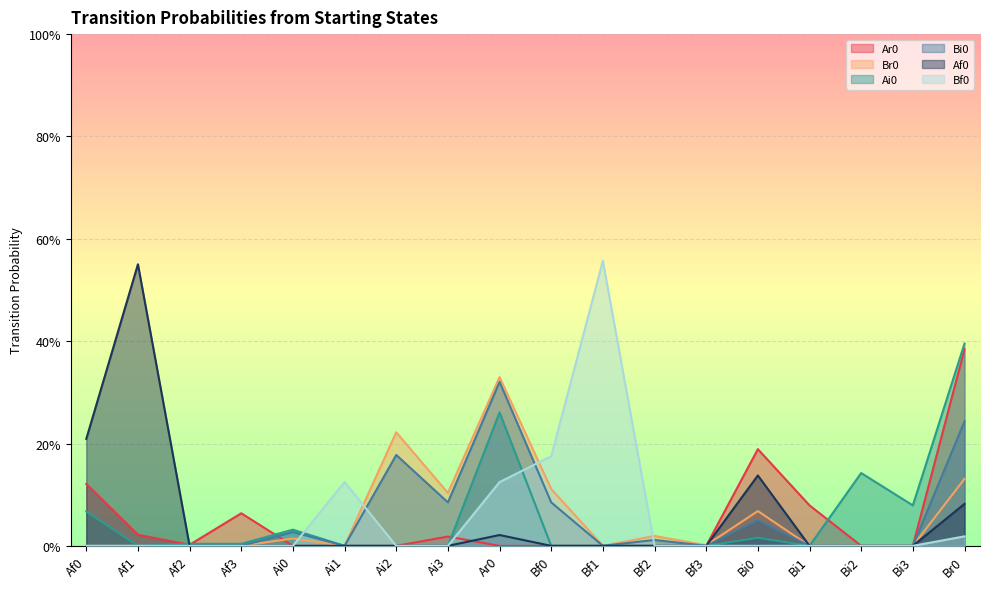

True or false: Ai0 has more than 2 points higher than both neighbors.

True